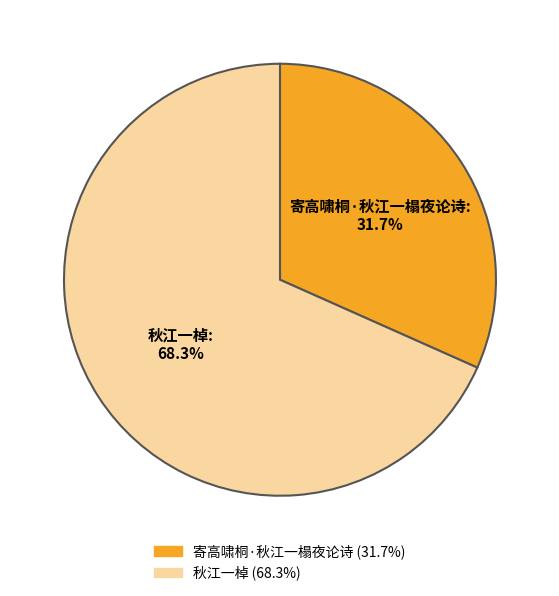

Is it true that 秋江一棹 is 57% of the pie?

False